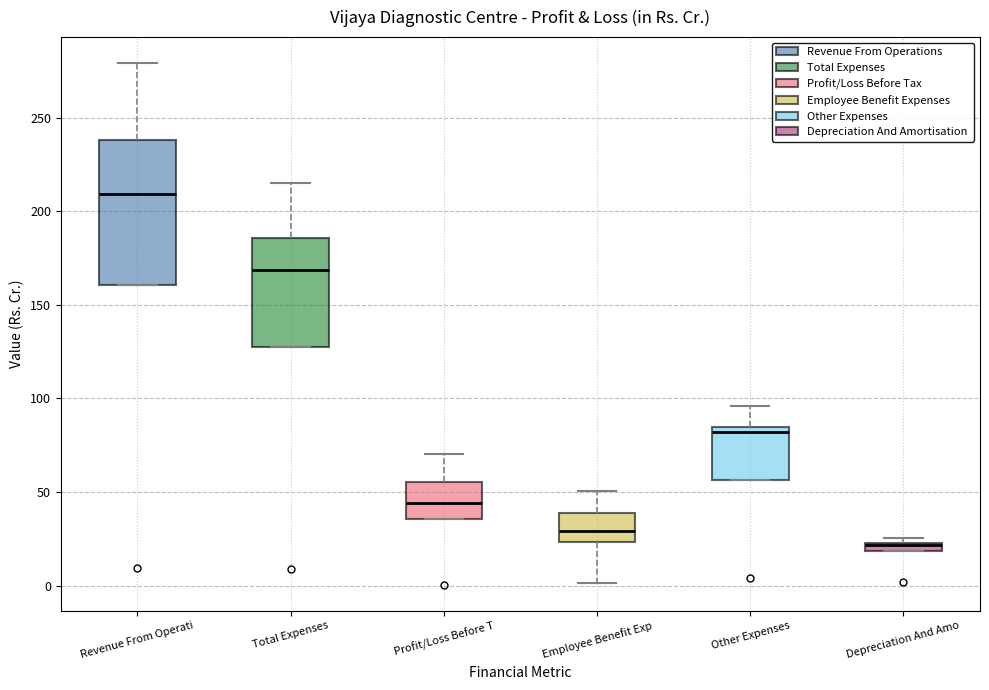

Where is the lower edge of the box for Depreciation And Amo on the y-axis? The values are not printed on the chart, so give them approximately, as read against the axis.

20